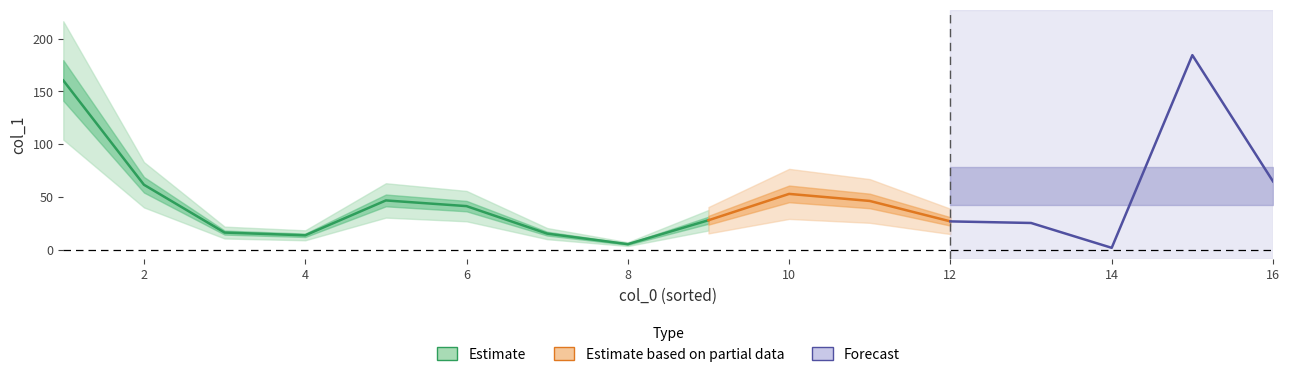

Does the chart have visible grid lines?

No